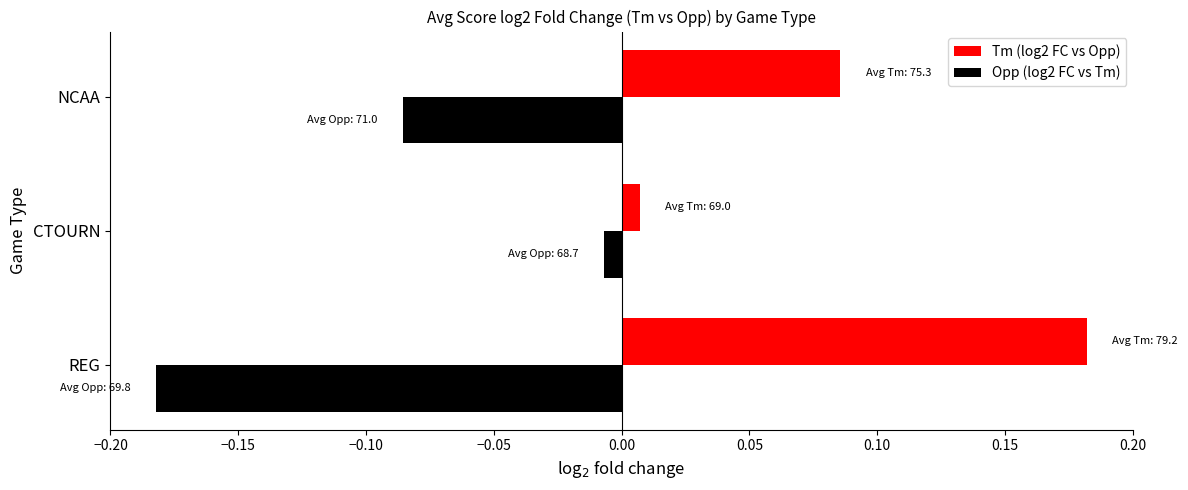

What is the sum of all Opp (log2 FC vs Tm) values?

-0.3